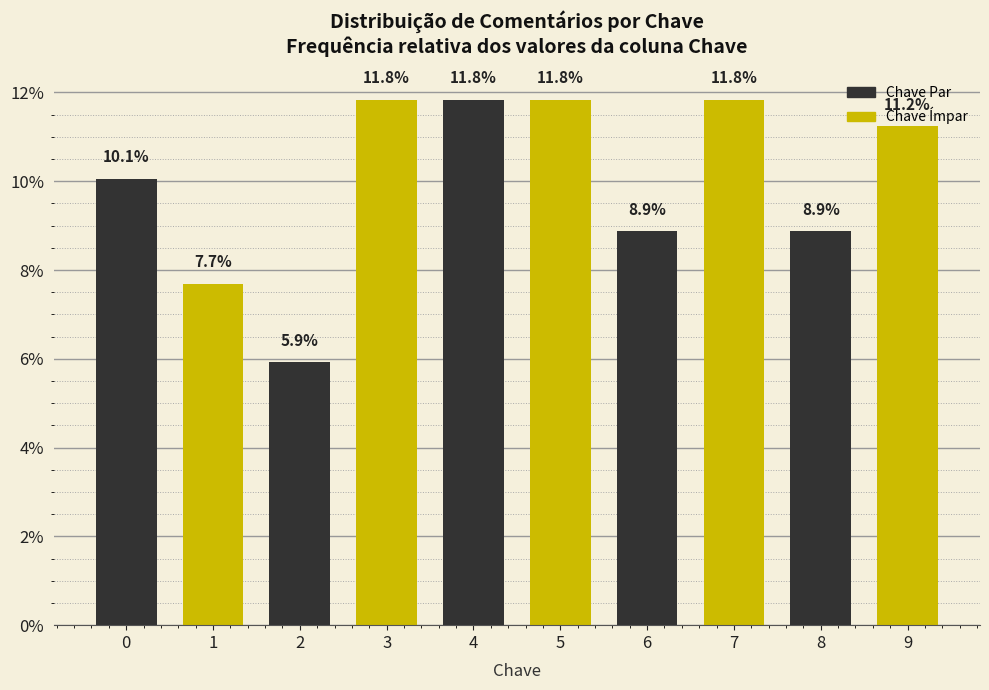

What is the value of the 8th bar from the left?

11.8